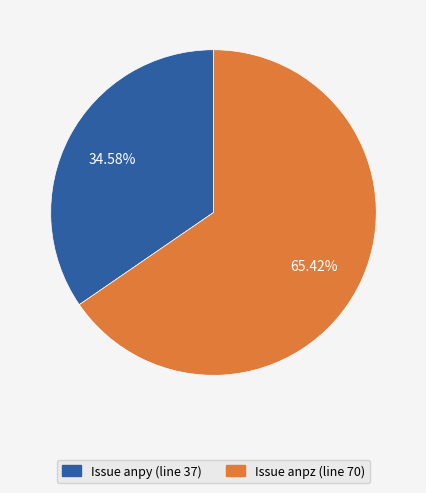

How many slices are in this pie chart?

2